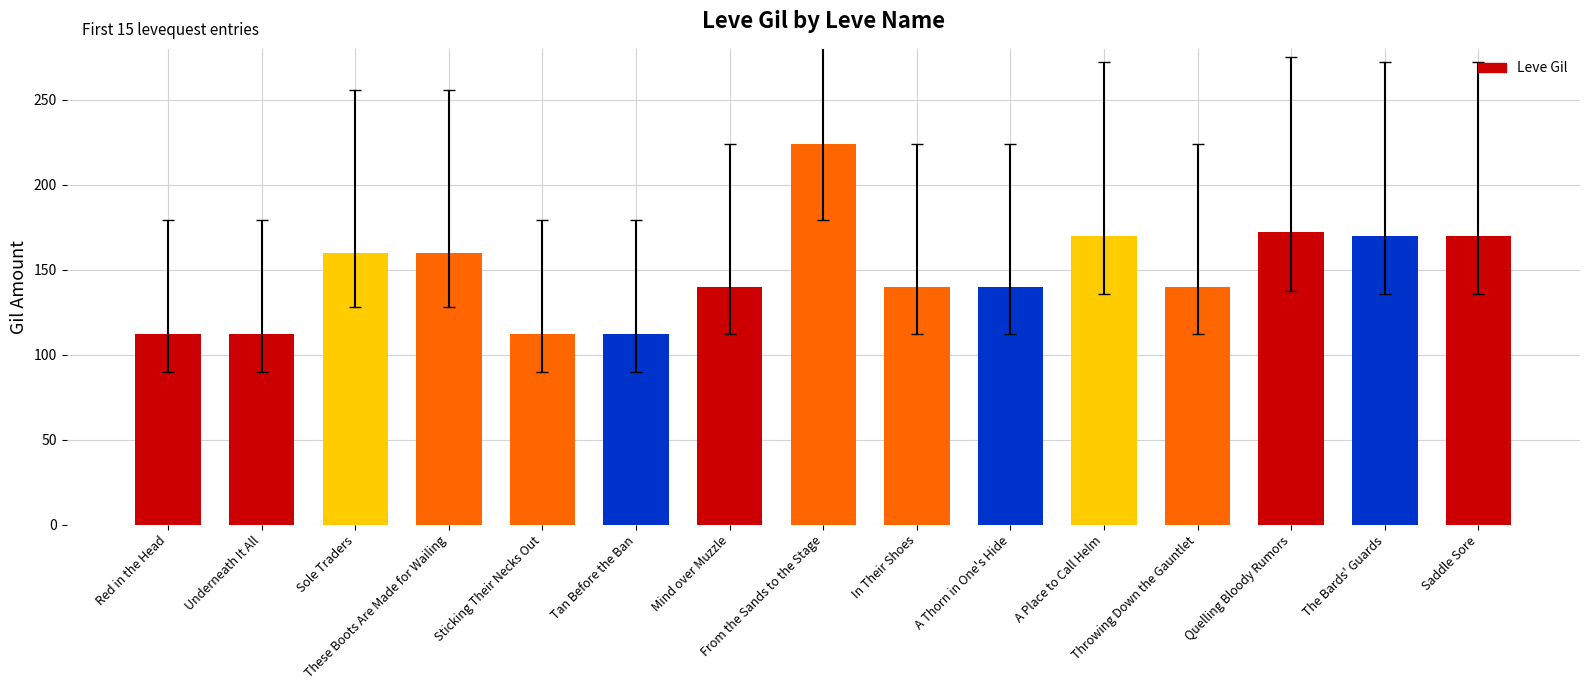

What is the label of the 11th bar from the left?

A Place to Call Helm